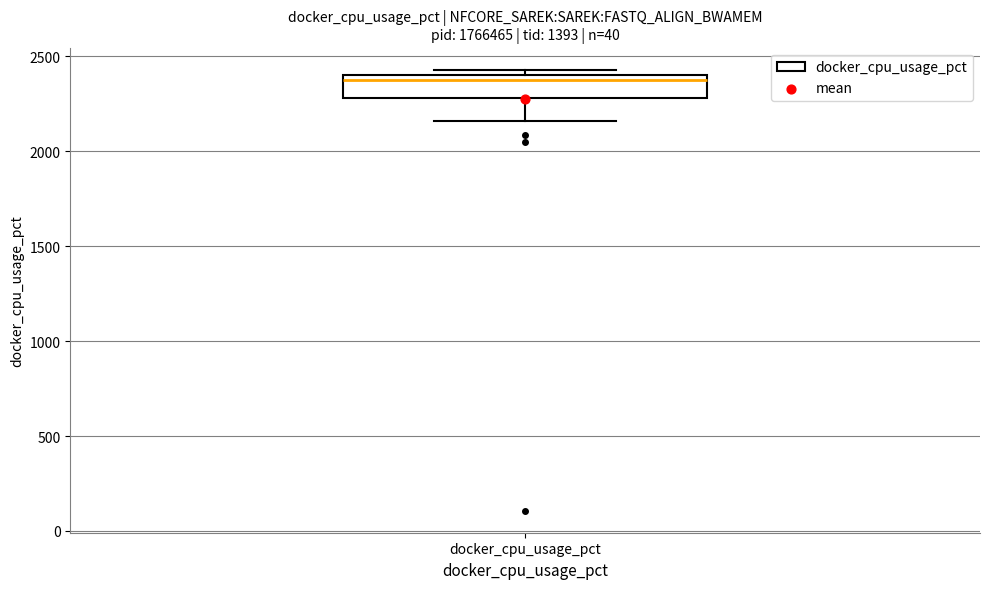

Transcribe this box plot: give where the median line is, the range the box spans, and where the two whiskers end, as read against the y-axis. The values are not printed on the chart, so give them approximately, as read against the axis.

median 2400 (just below the box's upper edge), box 2300 to 2400, whiskers 2150 to 2450